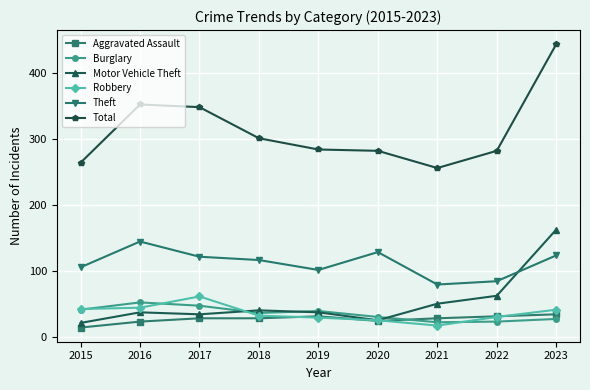

At 2016, list the series in order from largest to smallest.

Total, Theft, Burglary, Robbery, Motor Vehicle Theft, Aggravated Assault